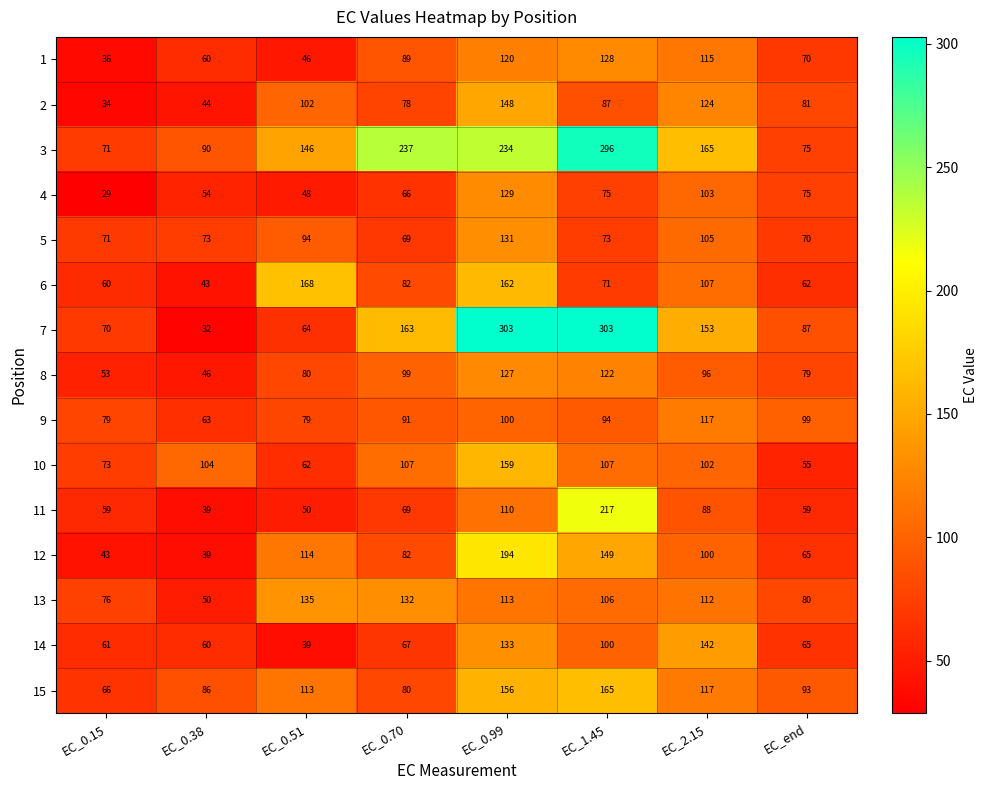

Which category has the highest value in the 10 series?

EC_0.99